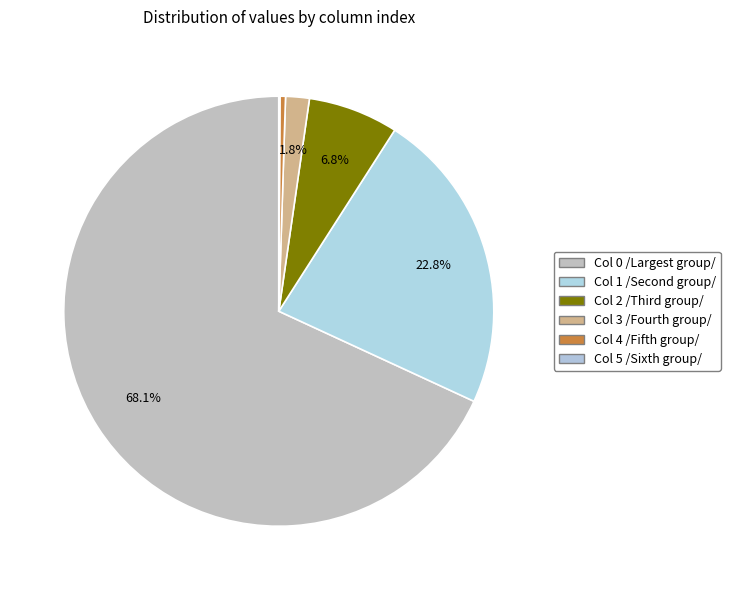

Does any single category account for the majority?

Yes